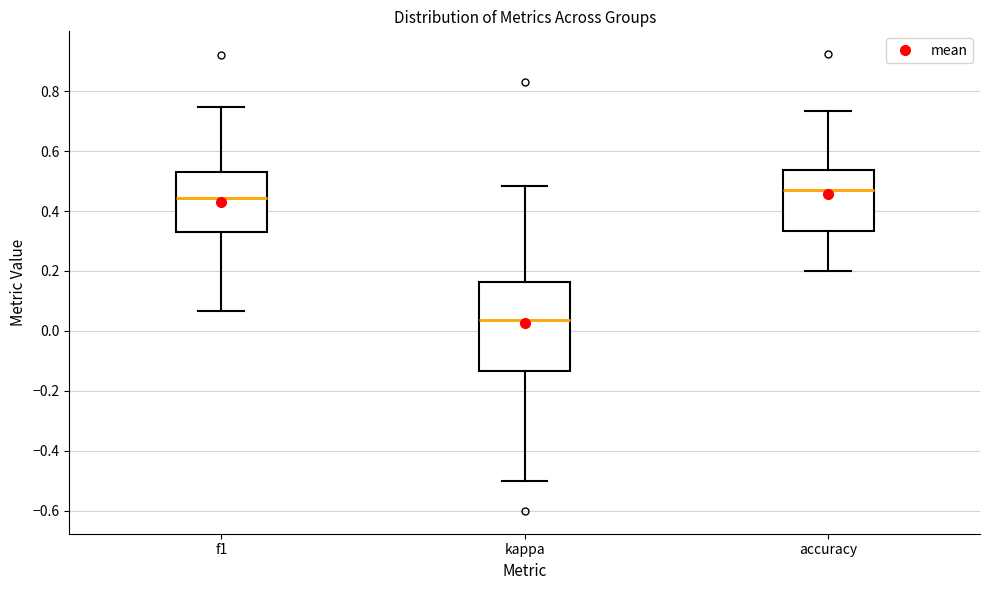

Where is the upper edge of the box for f1 on the y-axis? The values are not printed on the chart, so give them approximately, as read against the axis.

0.54